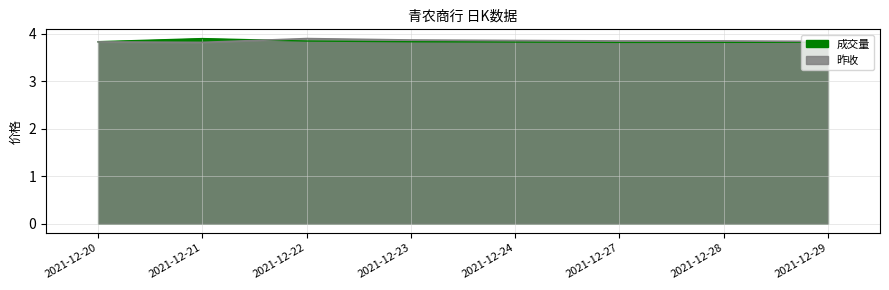

True or false: 成交量 has a value of 1.9 at 2021-12-20.

False